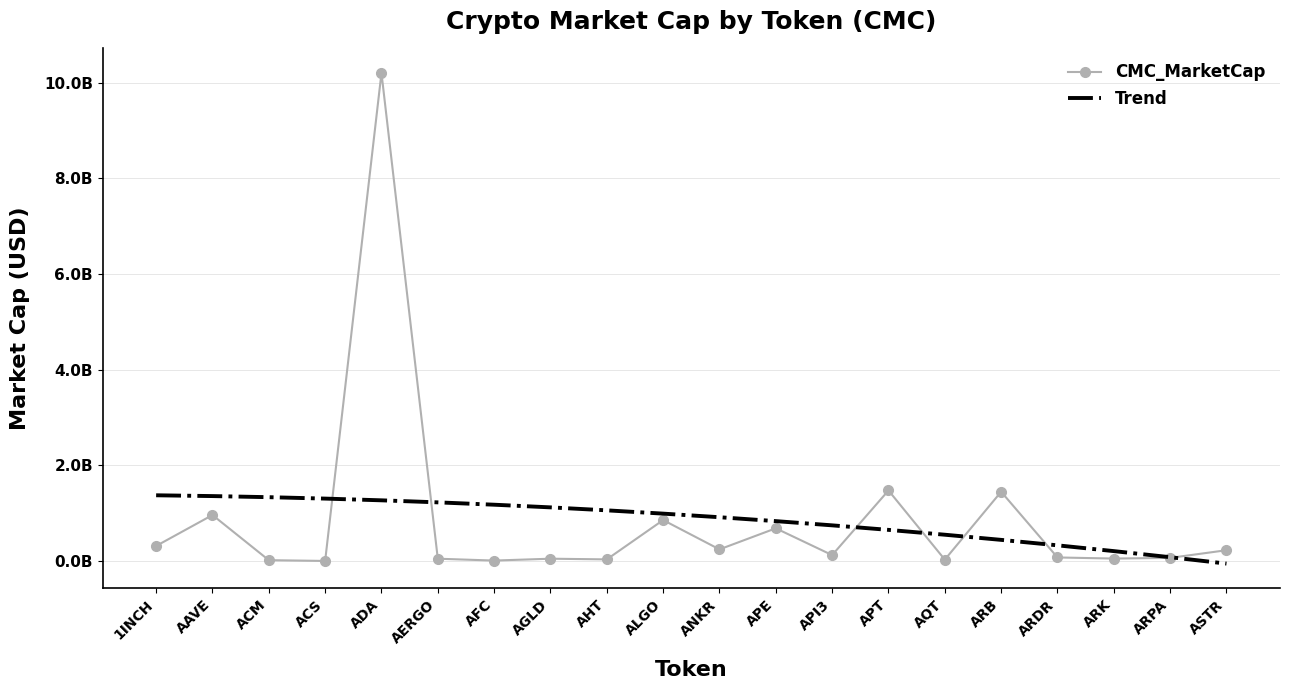

Which has a higher value, AGLD or AERGO?

AGLD